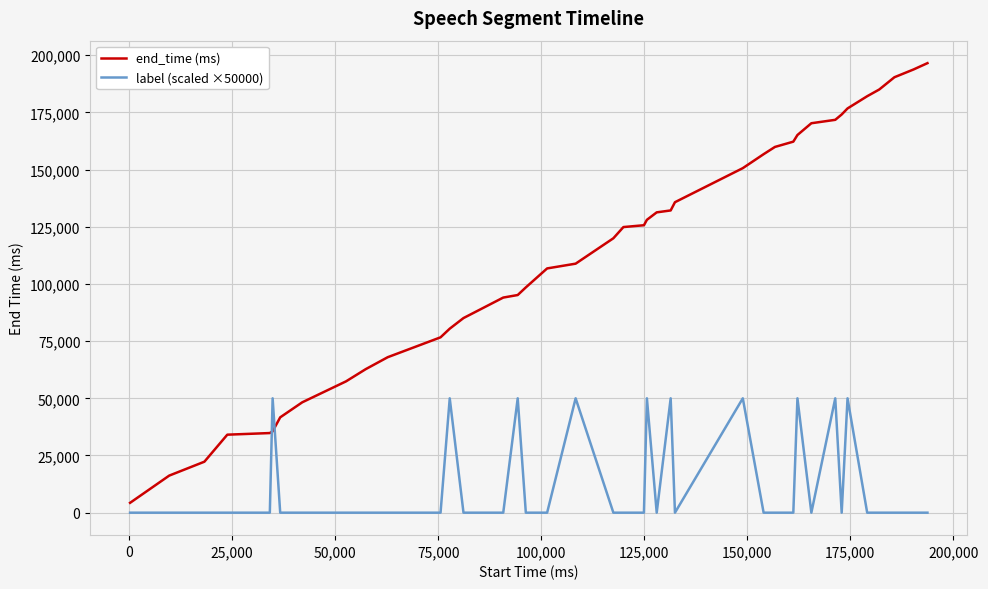

Which series has the largest total across all categories?

end_time (ms)